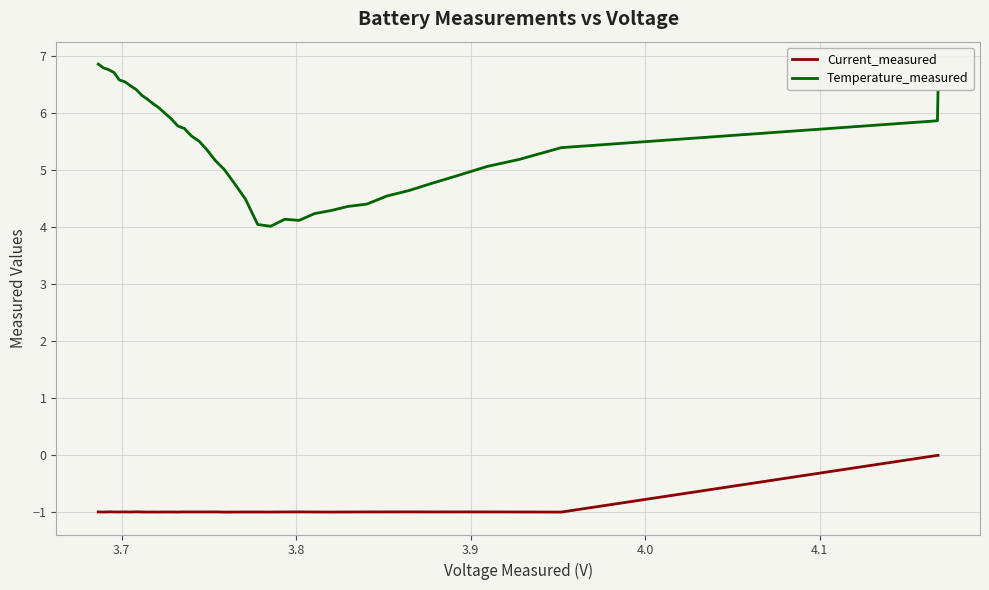

True or false: Temperature_measured and Current_measured intersect in this chart.

False